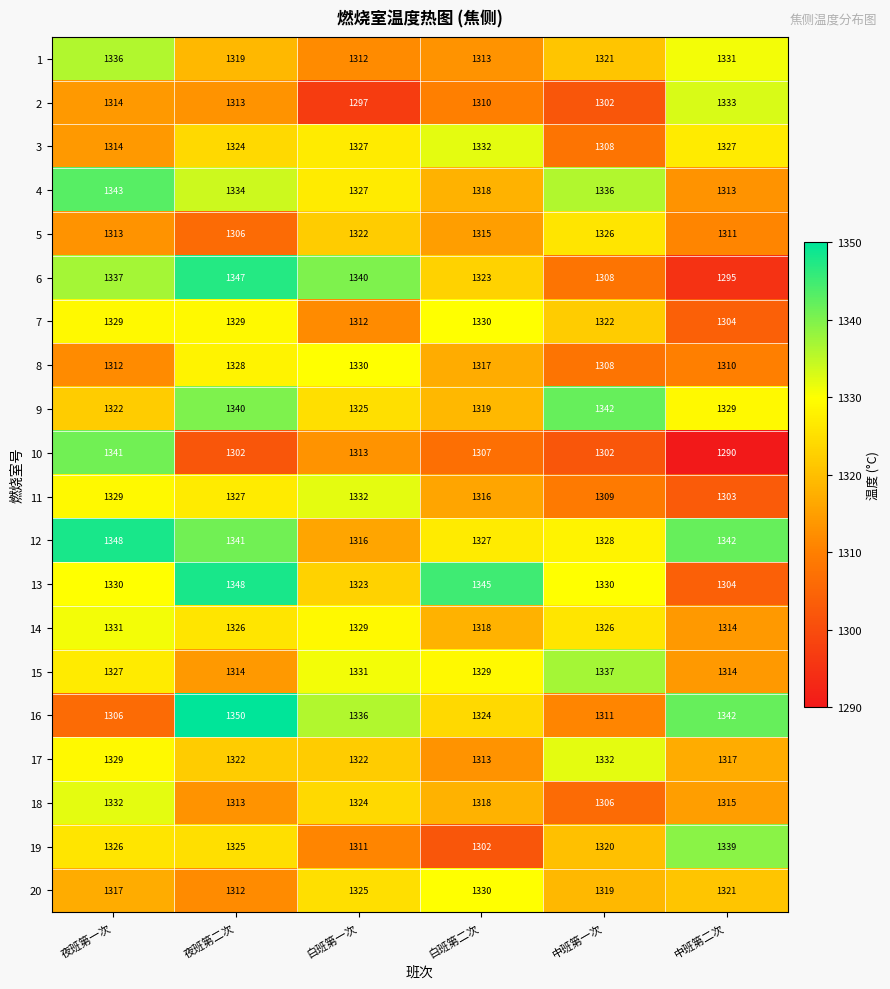

At which category is the sum across all series the highest?

夜班第一次